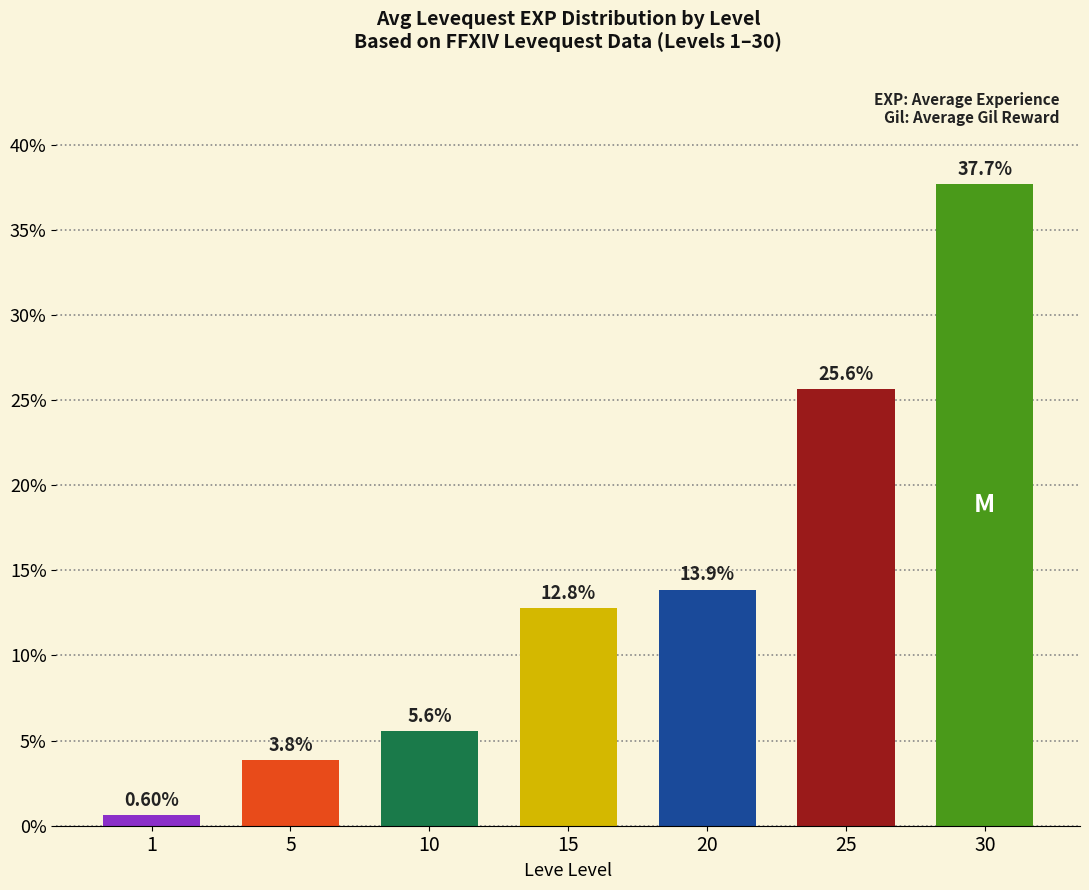

What is the change in value from 10 to 30?

+32.1